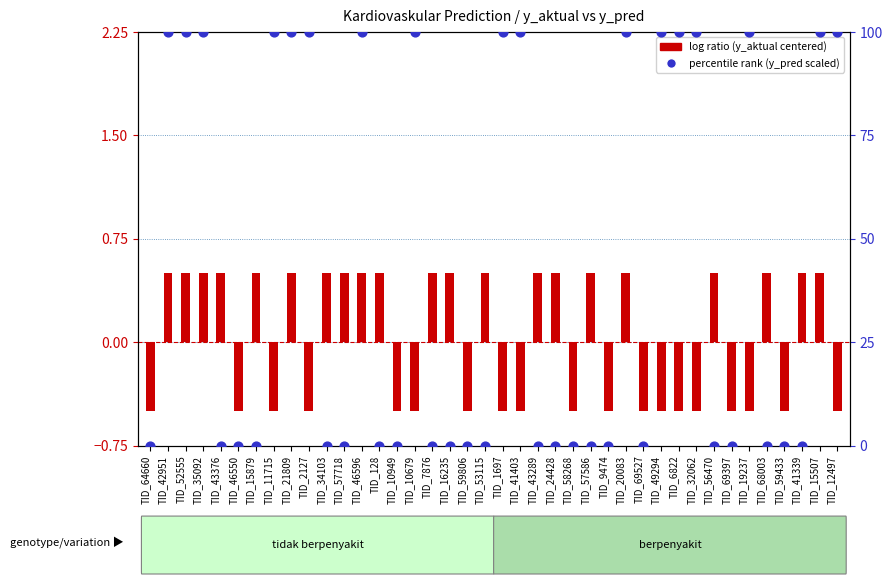

Which series has the largest total across all categories?

percentile rank within the sample